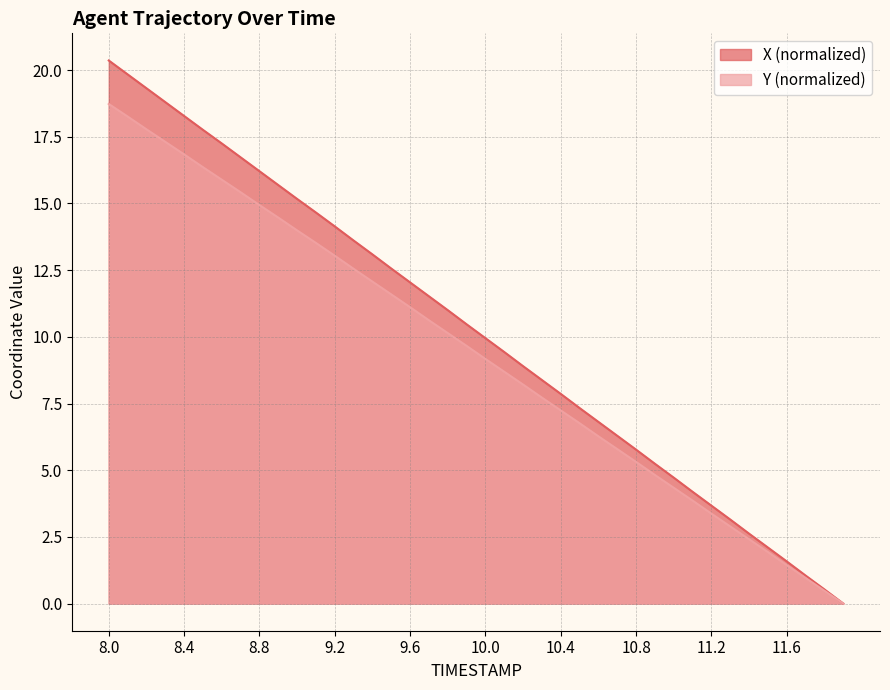

What is the sum of the X values at 9.7 and 9.4?

24.6